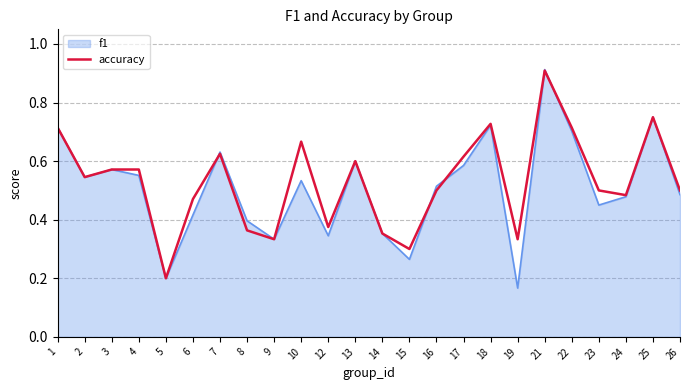

At which category does the chart reach its peak across all series?

21